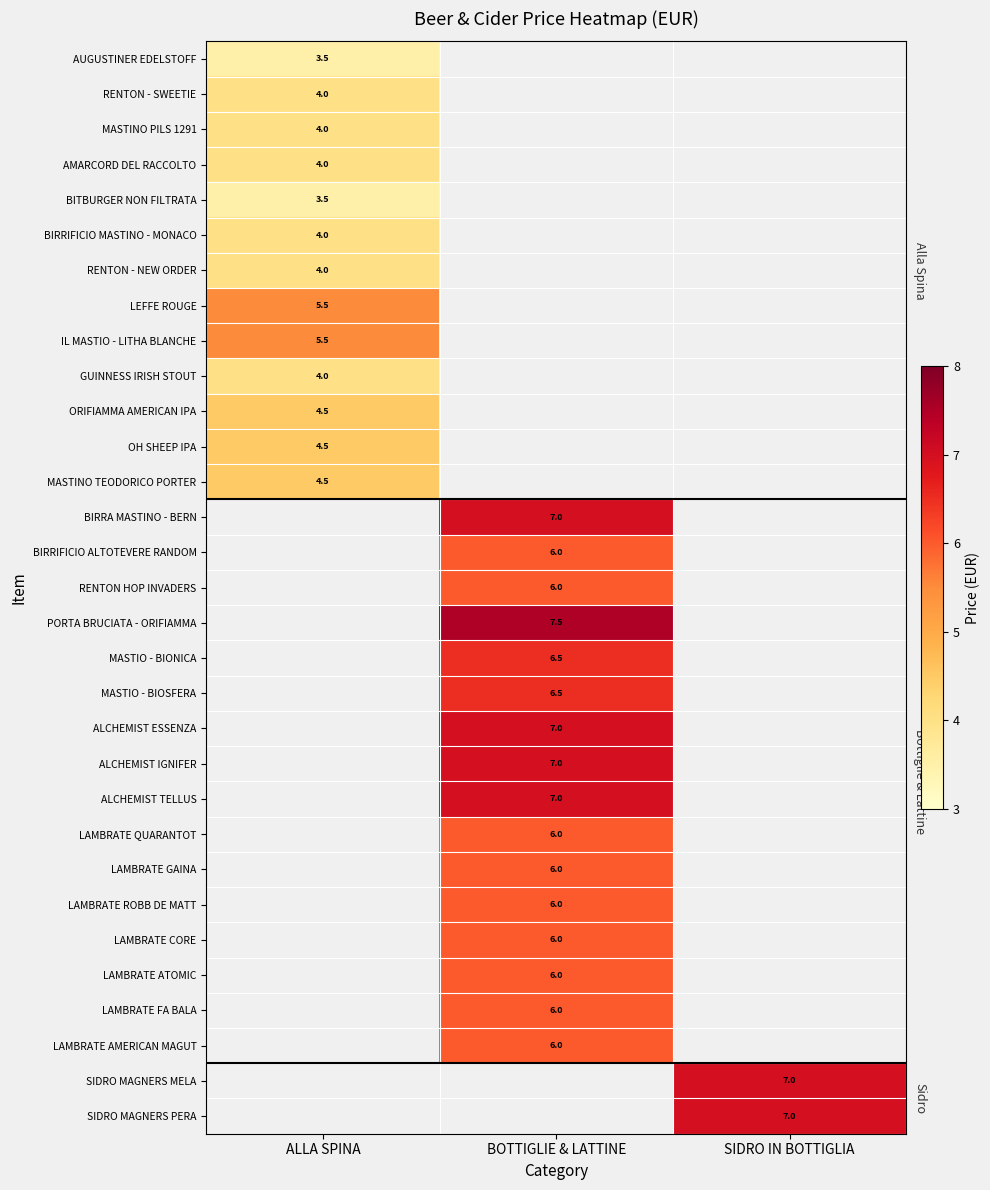

Which has a higher value, BOTTIGLIE & LATTINE or ALLA SPINA?

ALLA SPINA